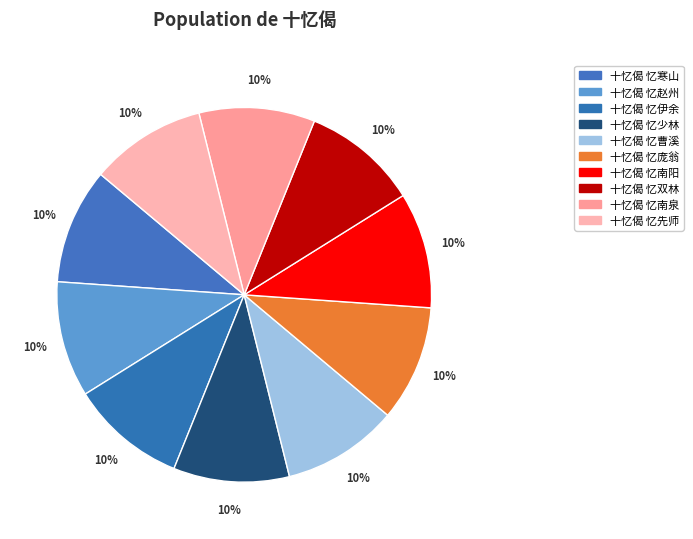

Count the number of slices in the pie.

10